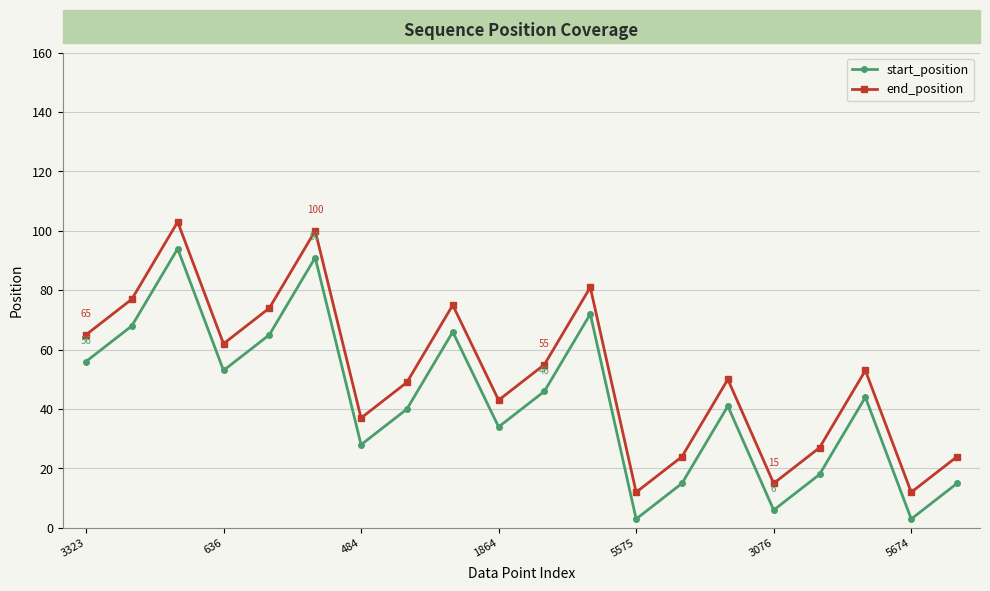

Which series has the largest total across all categories?

end_position